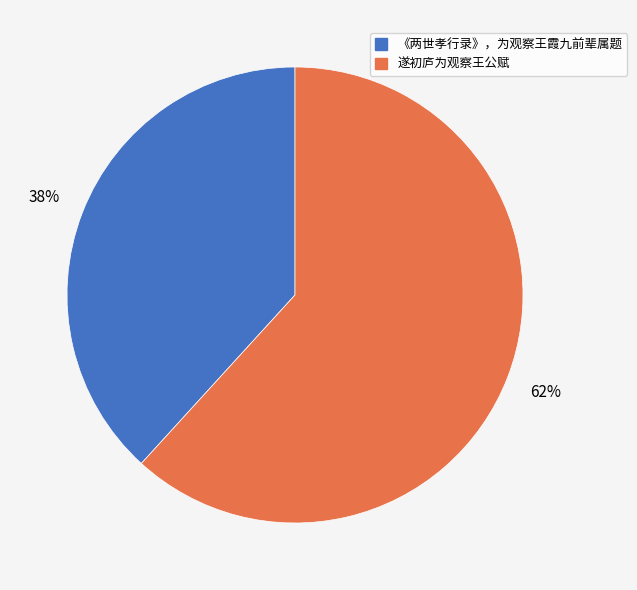

Combined, do 遂初庐为观察王公赋 and 《两世孝行录》，为观察王霞九前辈属题 account for over 50%?

Yes